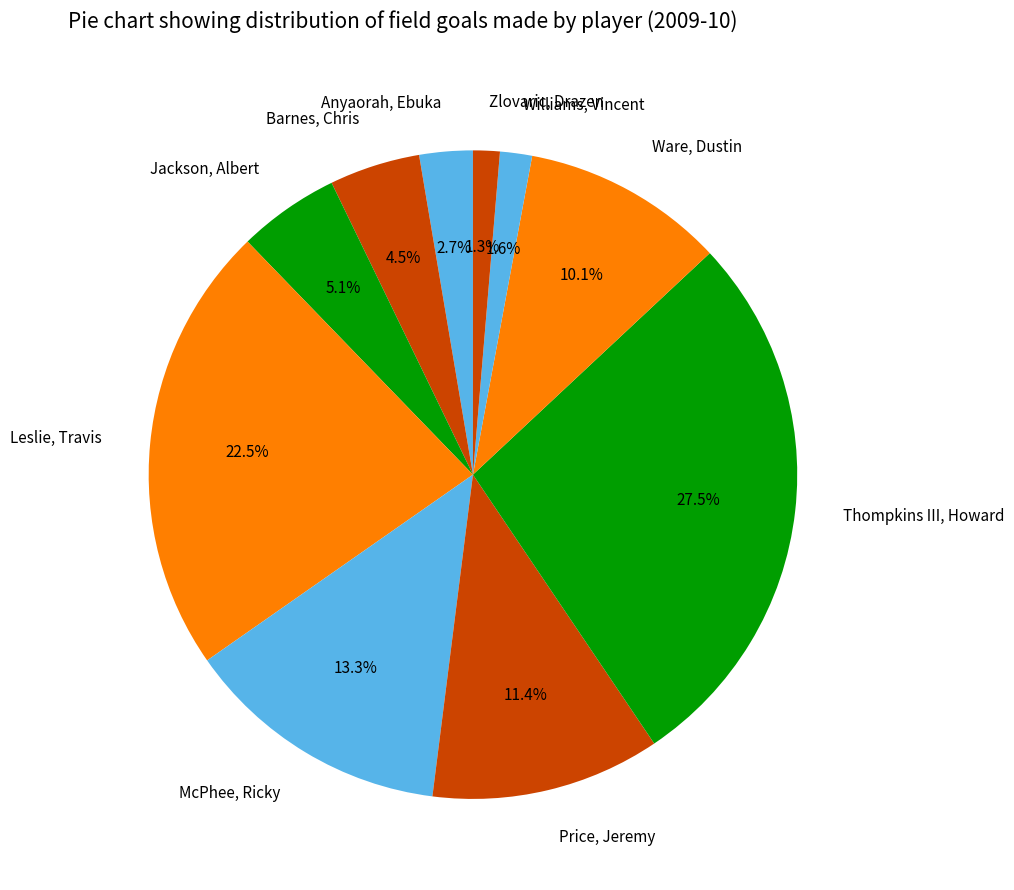

Is the sum of Leslie, Travis and Price, Jeremy greater than half?

No